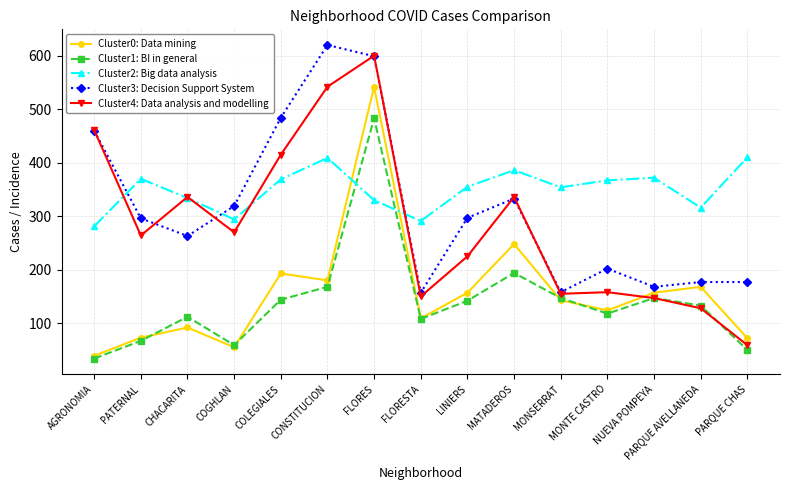

How many interior local peaks does the Cluster1: BI in general series have?

4